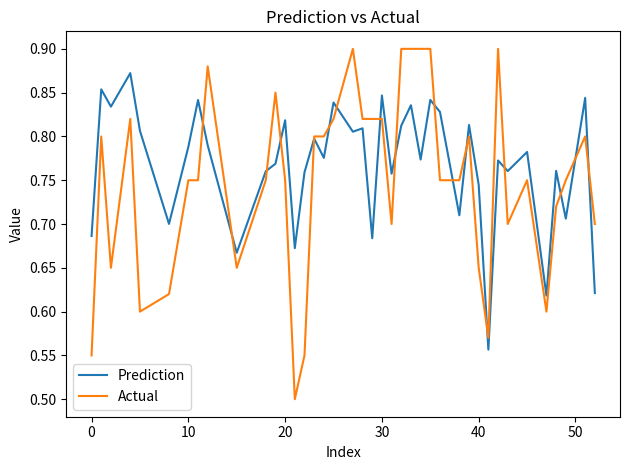

What is the smallest value displayed?

0.5